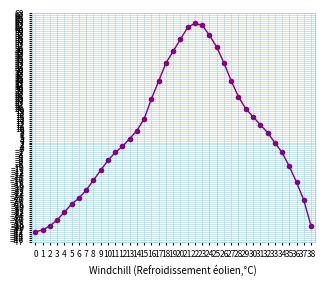

Is this an area chart (filled region under the line)?

No